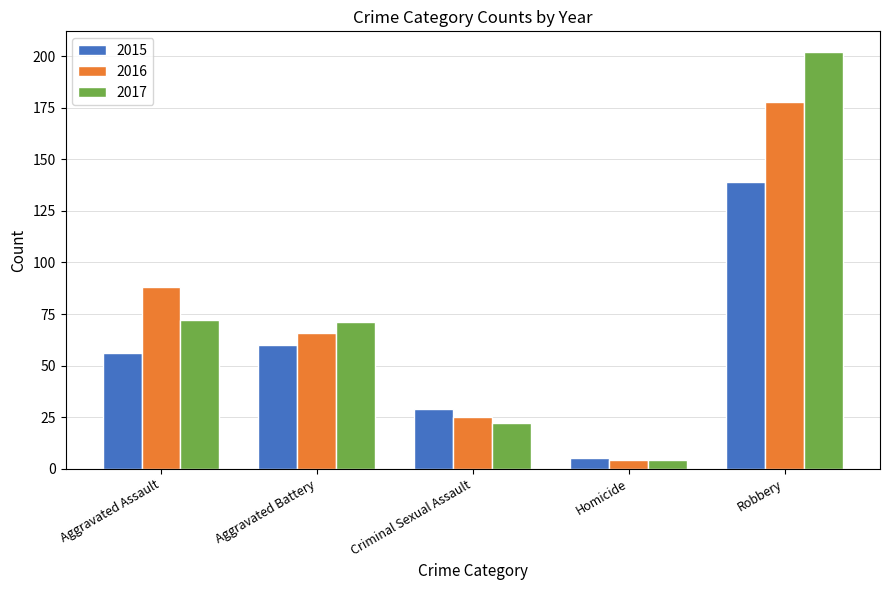

True or false: 2016 has a value of 25 at Criminal Sexual Assault.

True